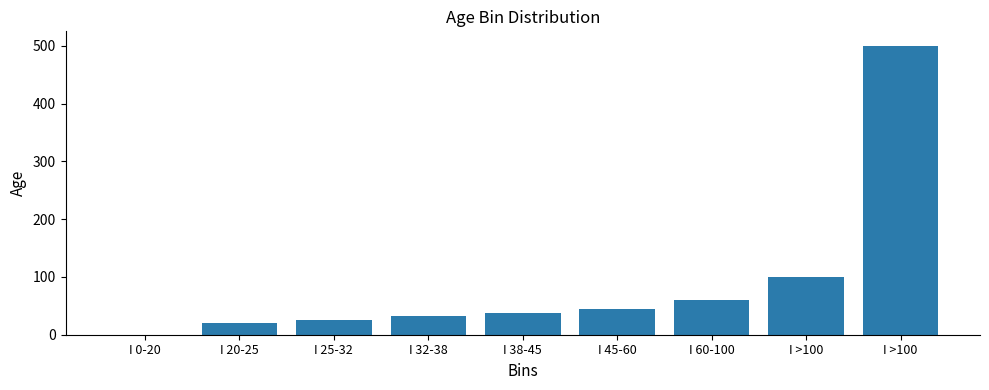

Does the chart contain stacked bars?

No